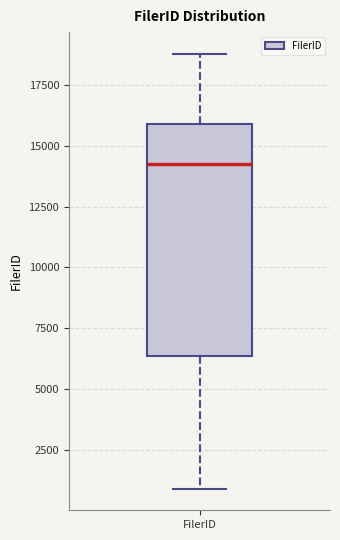

Where does the median line of the box for FilerID sit on the y-axis? The values are not printed on the chart, so give them approximately, as read against the axis.

14000